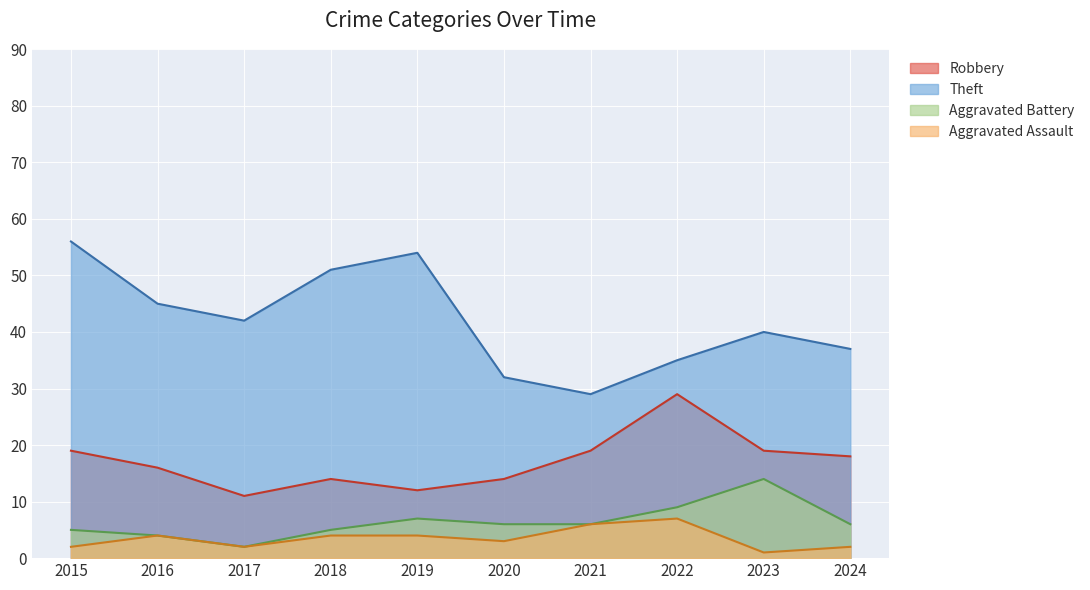

Reading left to right, what are all the values shown in this chart?

Robbery: 2015=19	2016=16	2017=11	2018=14	2019=12	2020=14	2021=19	2022=29	2023=19	2024=18
Theft: 2015=56	2016=45	2017=42	2018=51	2019=54	2020=32	2021=29	2022=35	2023=40	2024=37
Aggravated Battery: 2015=5	2016=4	2017=2	2018=5	2019=7	2020=6	2021=6	2022=9	2023=14	2024=6
Aggravated Assault: 2015=2	2016=4	2017=2	2018=4	2019=4	2020=3	2021=6	2022=7	2023=1	2024=2